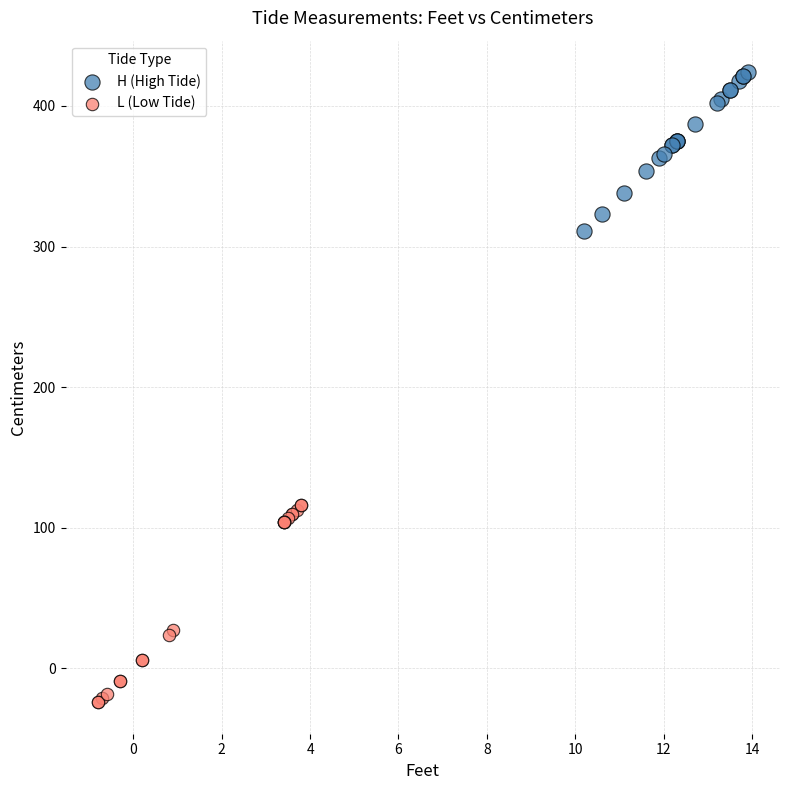

Which series contains the lowest Y value?

L (Low Tide)